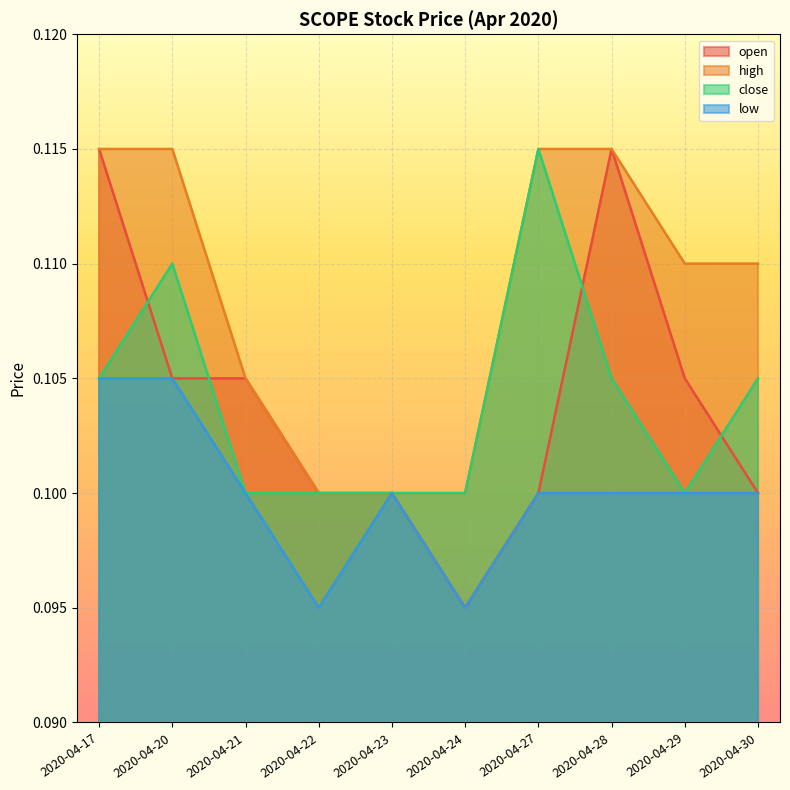

Which series changed the most between 2020-04-27 and 2020-04-29?

close